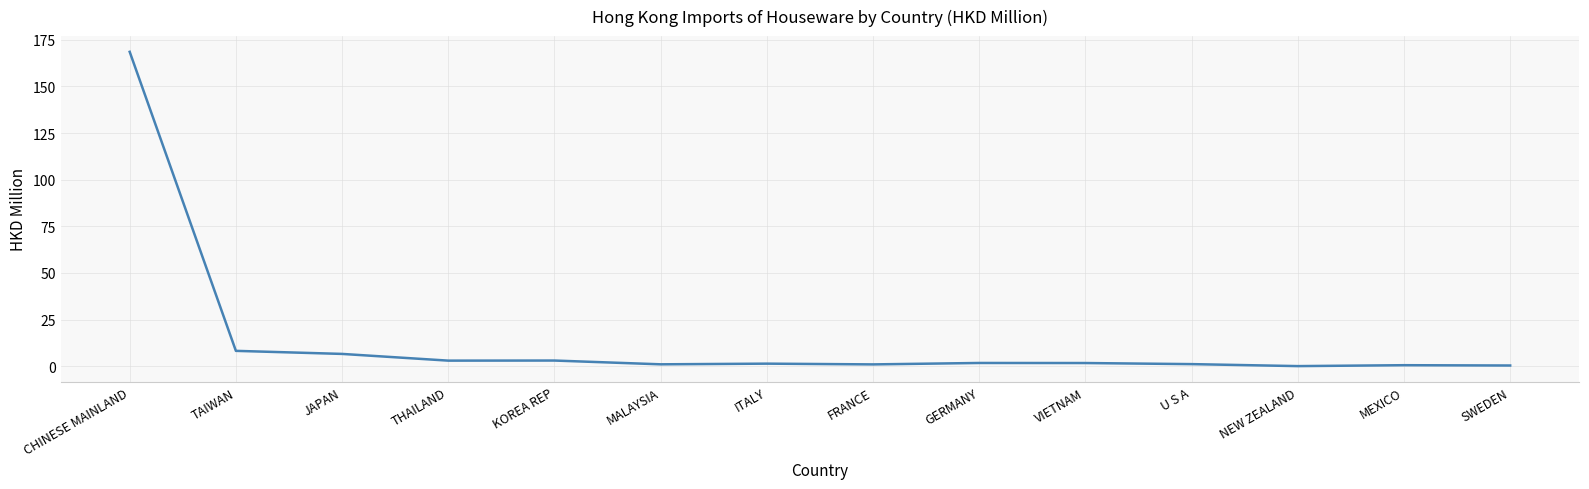

At which category does the chart reach its peak across all series?

CHINESE MAINLAND